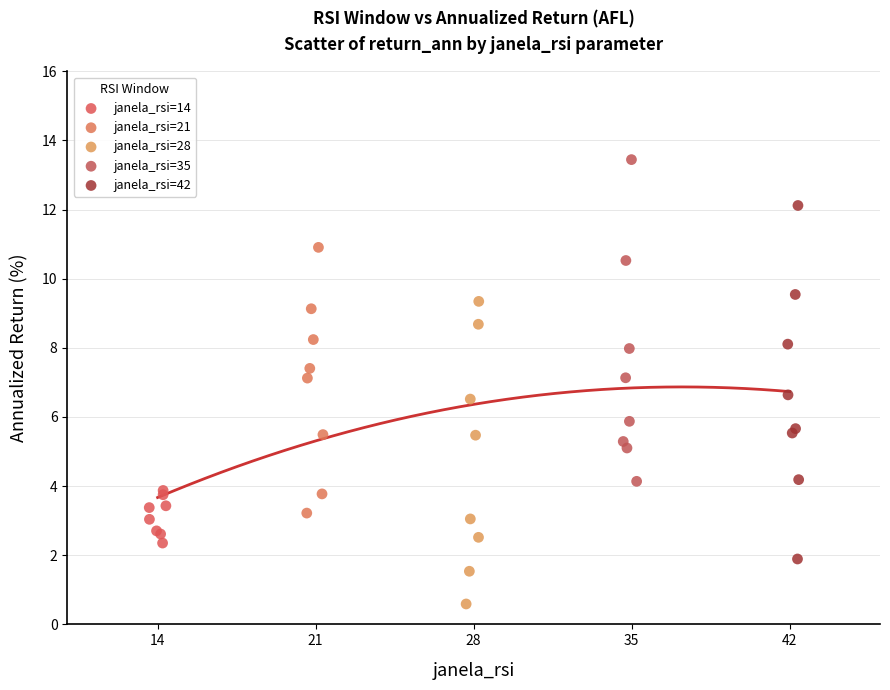

Which series has the widest spread of Y values?

janela_rsi=42